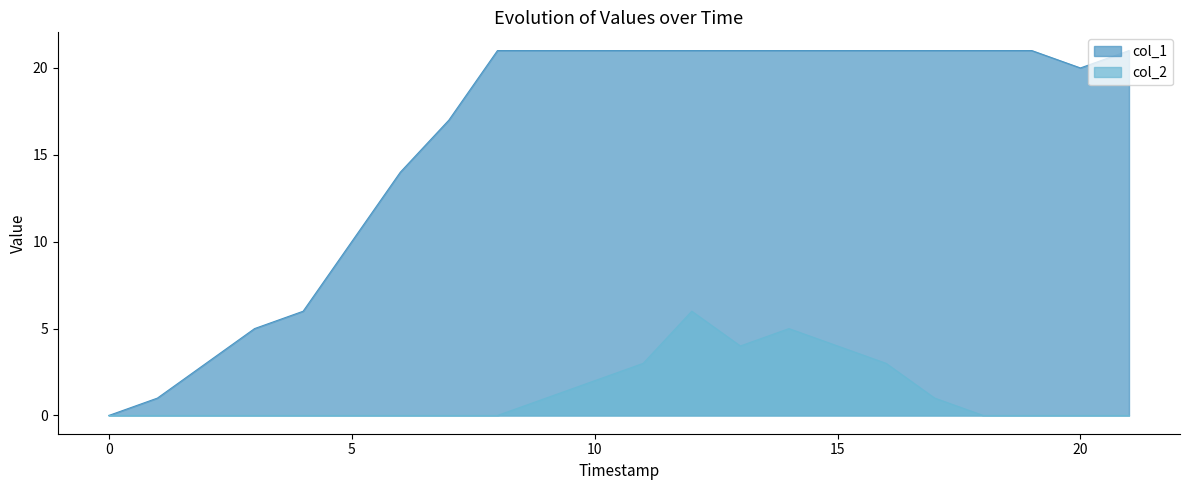

At which category is the sum across all series the highest?

12